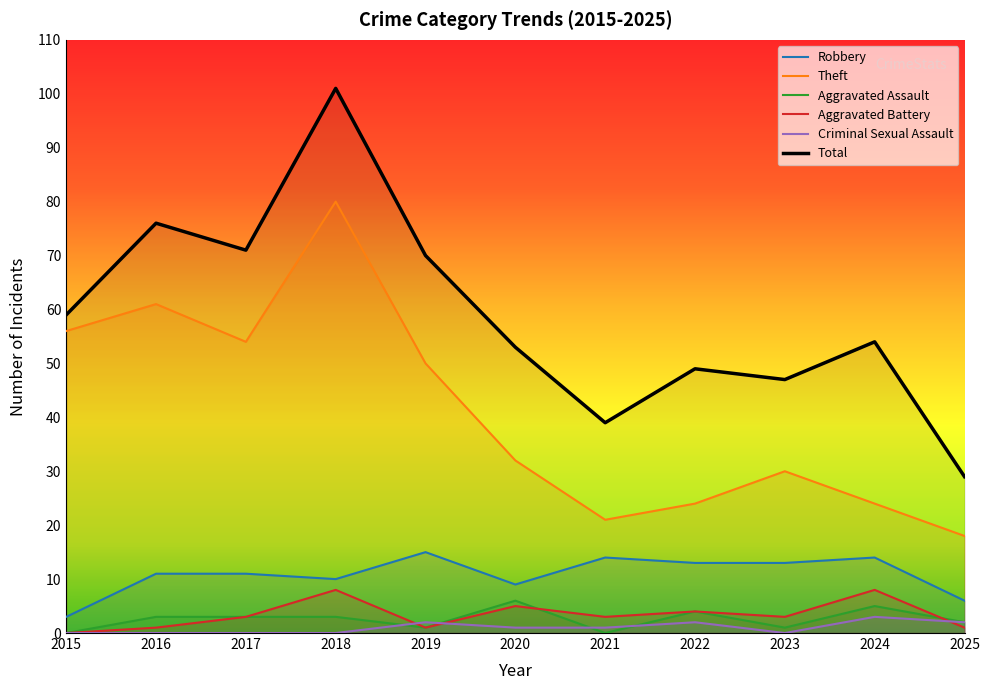

Which label corresponds to the smallest value in the chart?

2015